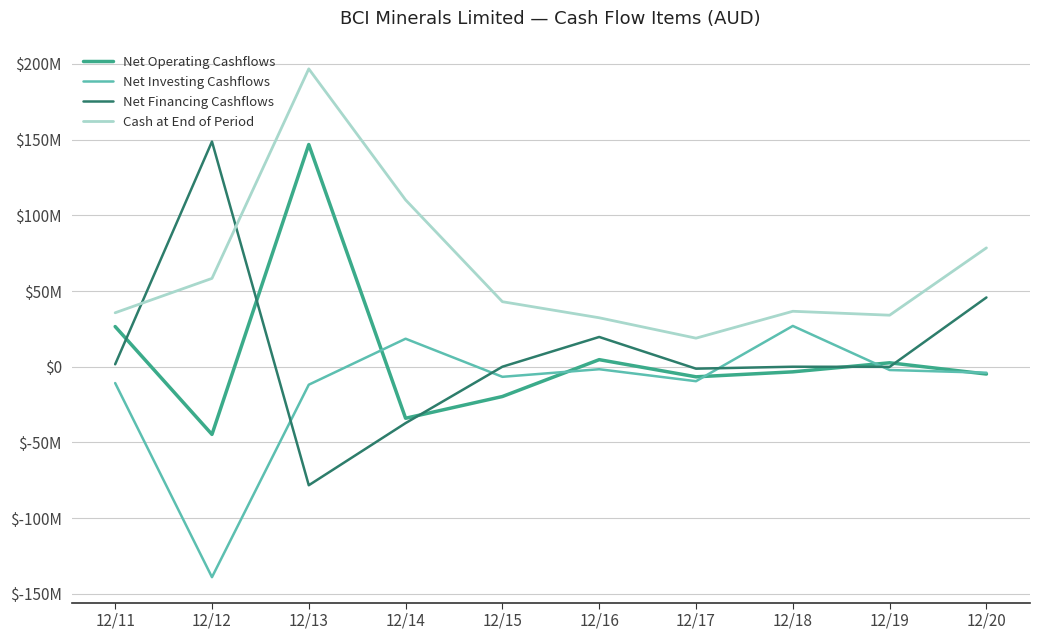

Is this an area chart (filled region under the line)?

No